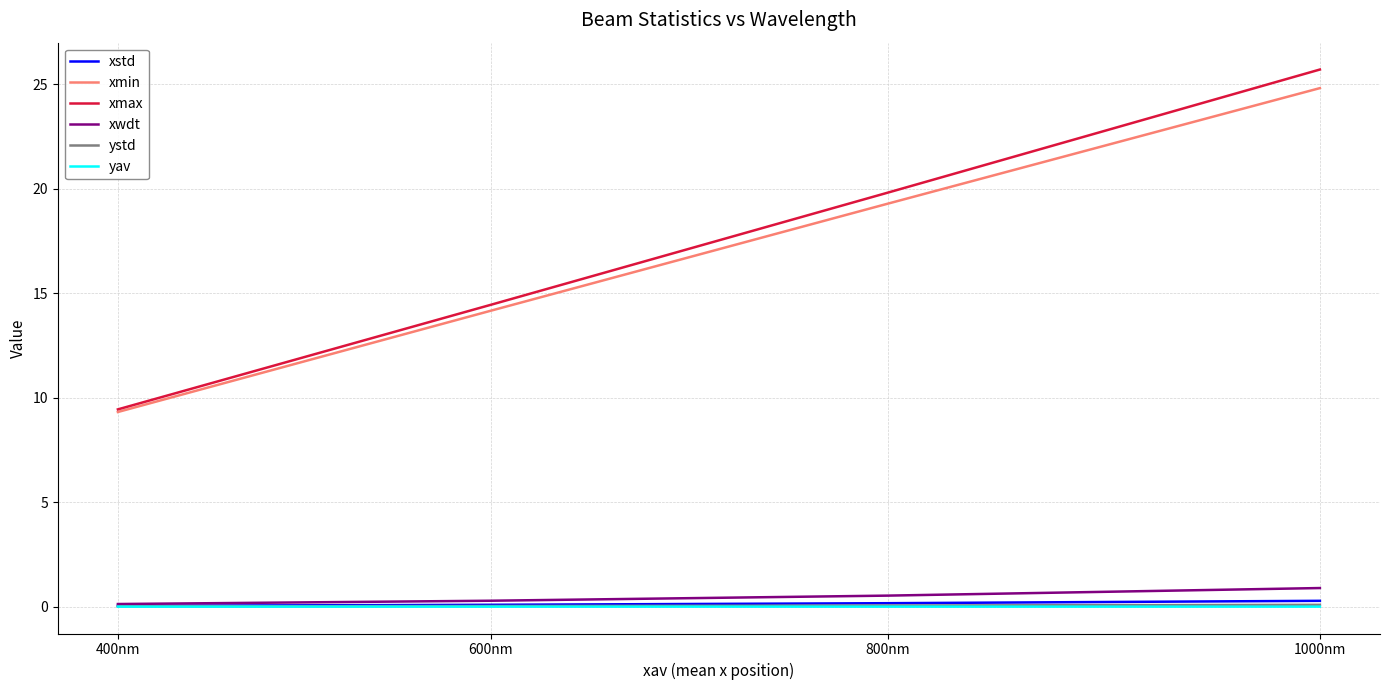

True or false: xmin and yav intersect in this chart.

False